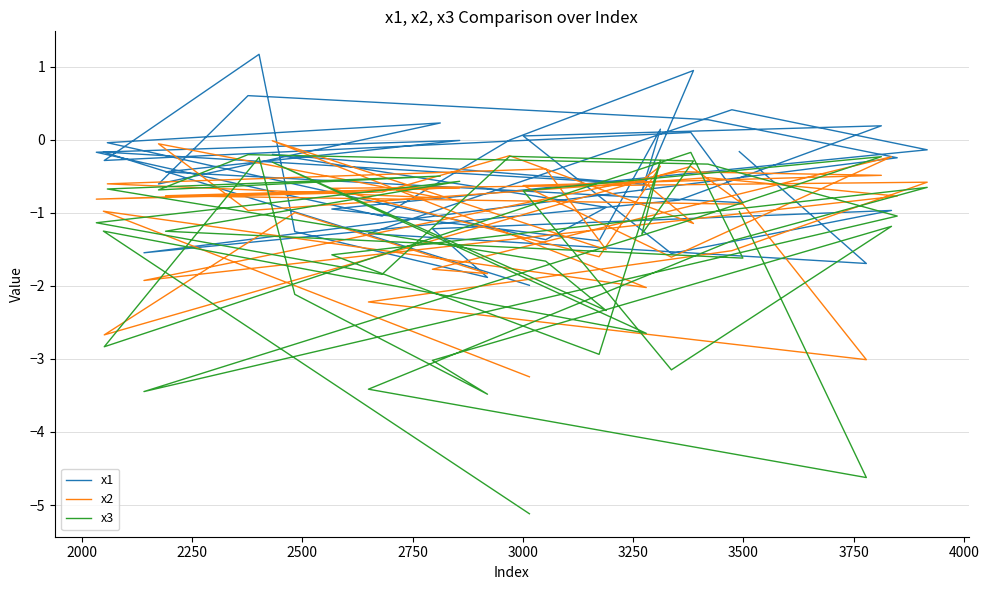

How many values in the x3 series are below -1?

24